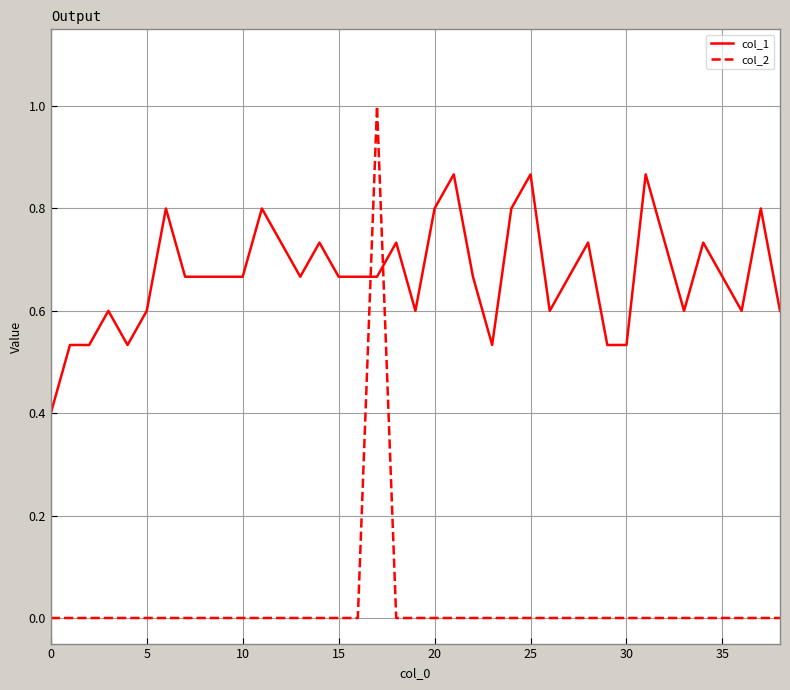

Rank the series by their average value, from lowest to highest.

col_2, col_1